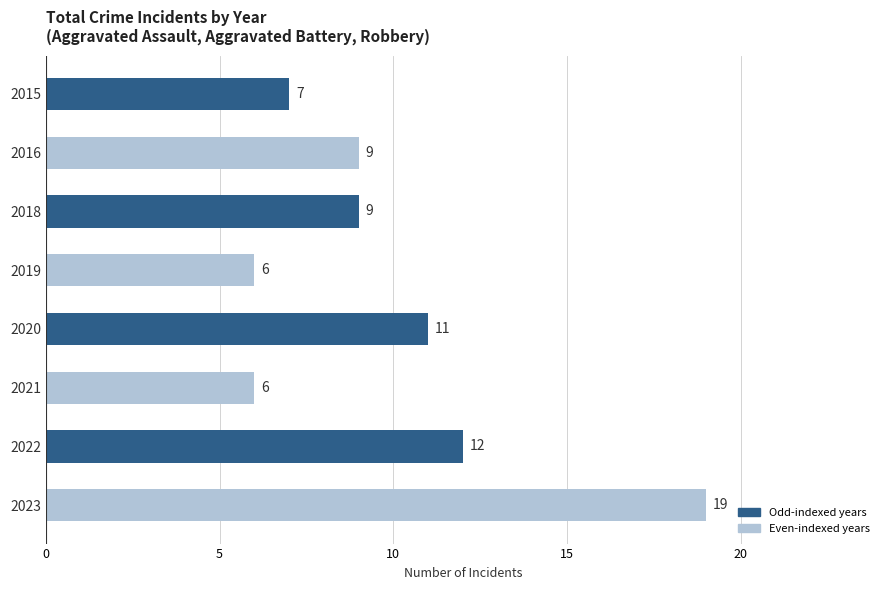

What is the value of the 1st bar from the top?

7